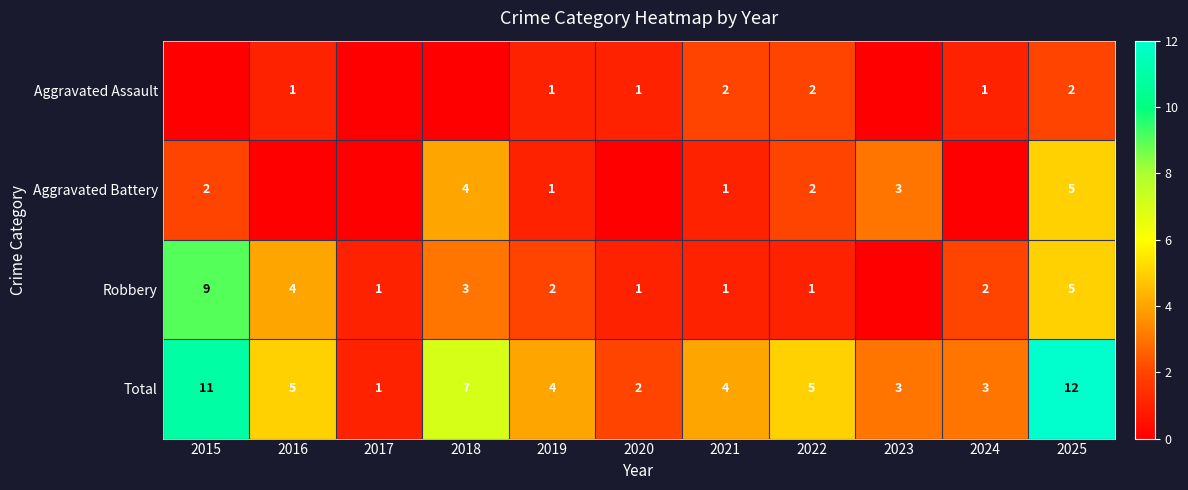

The value of Robbery at 2019 is 2. True or false?

True